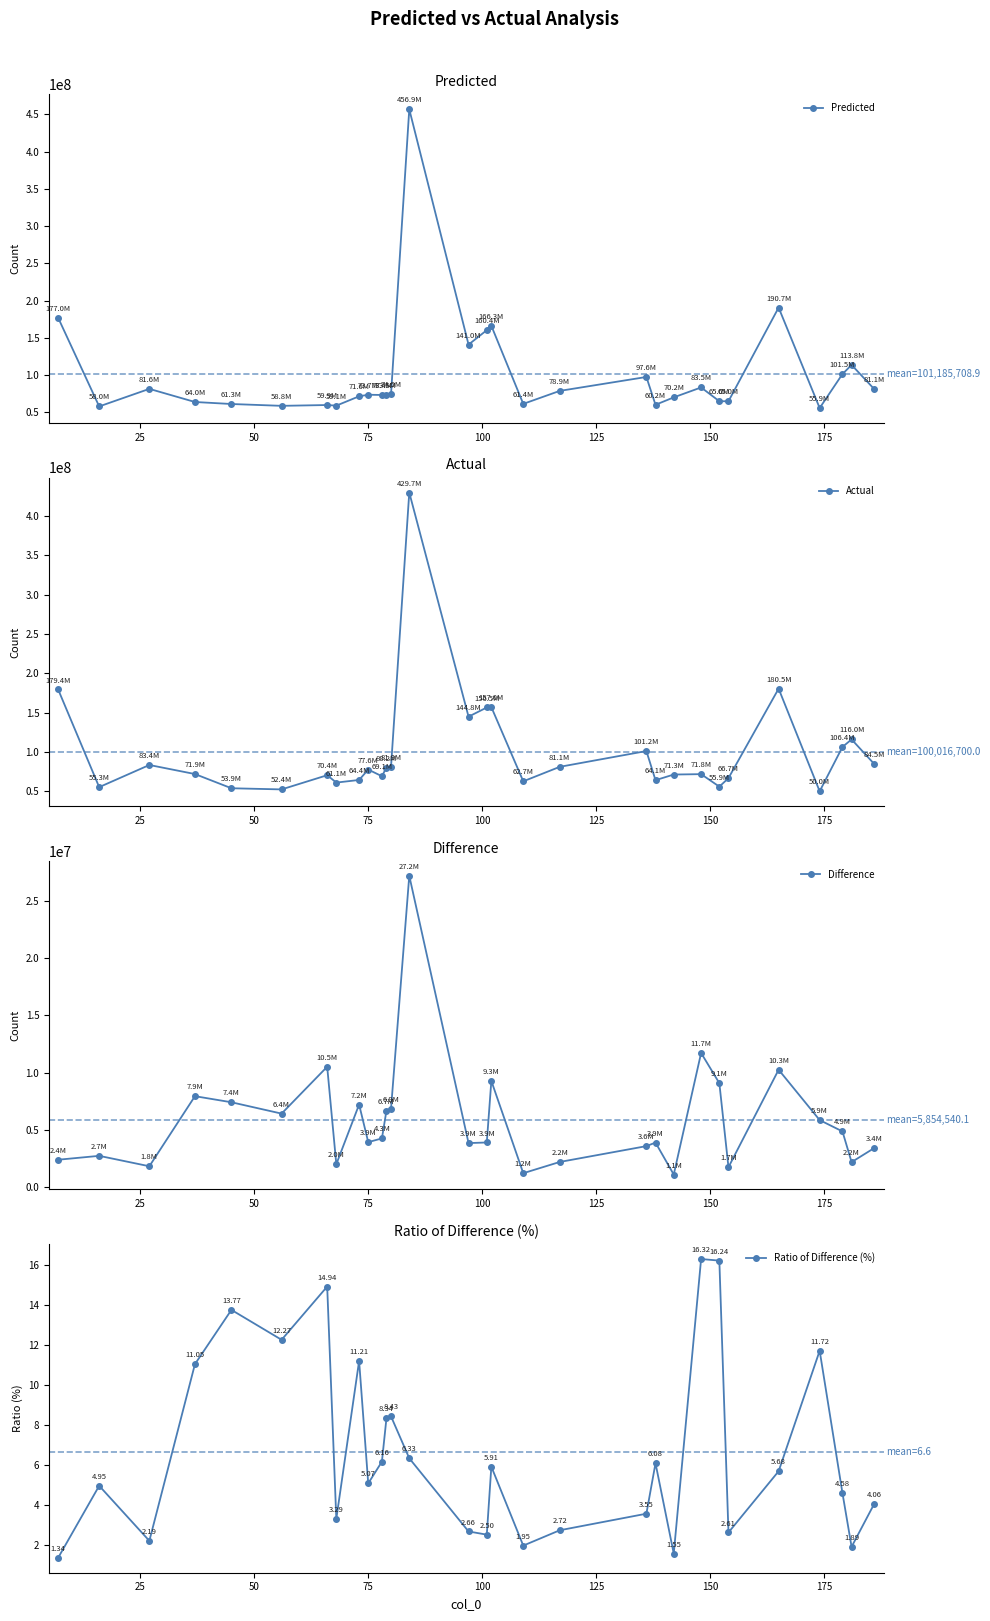

How many interior local peaks does the Ratio of Difference (%) series have?

9